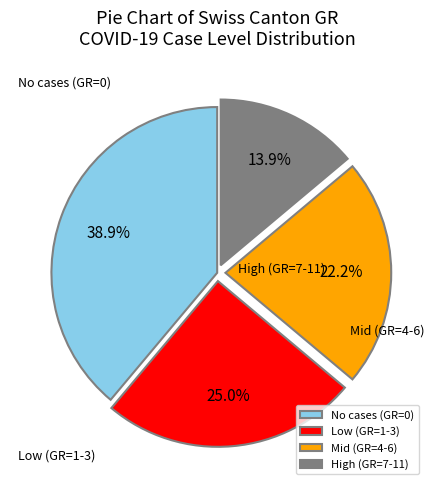

What is the largest slice in the pie chart?

No cases (GR=0)